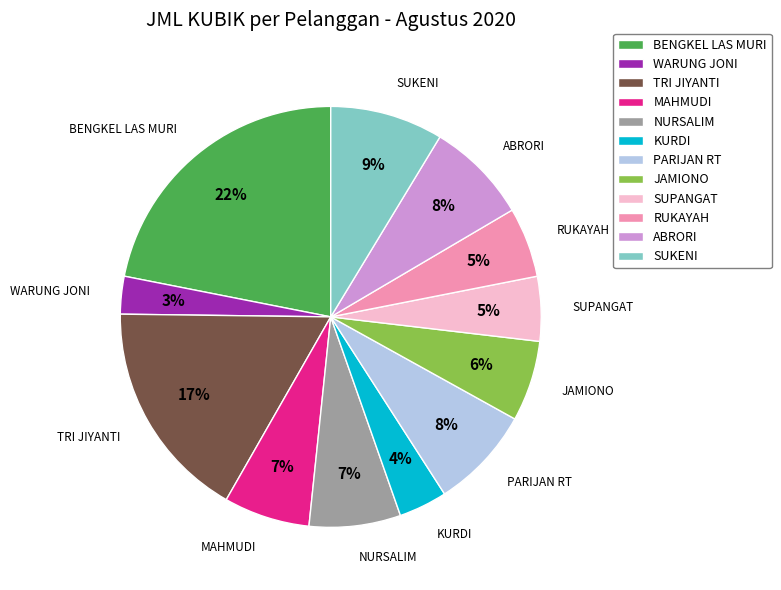

How many segments does this pie chart have?

12